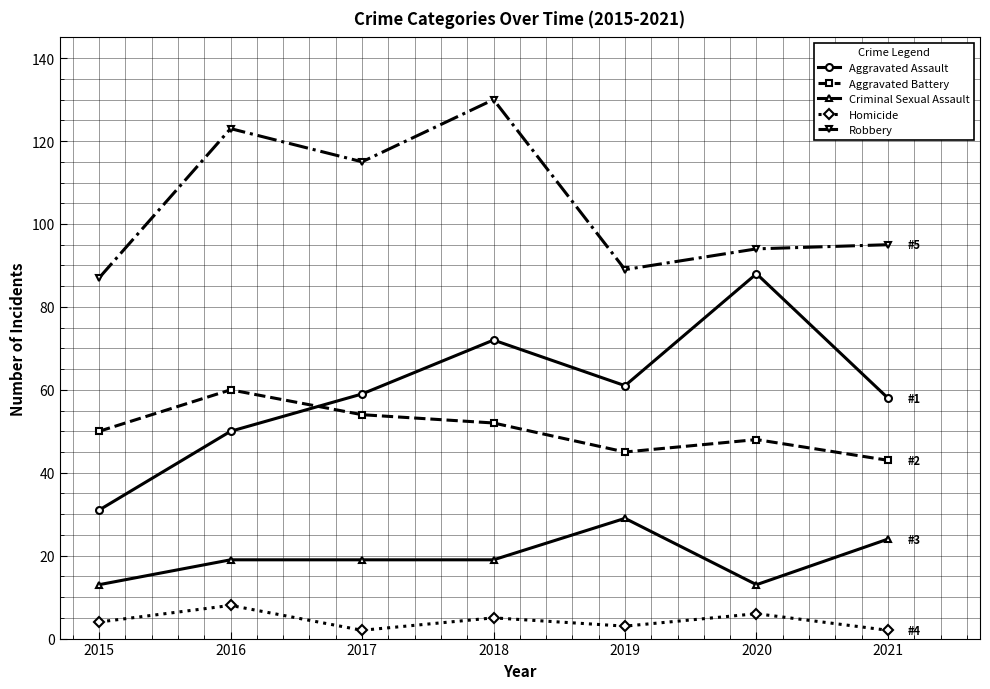

True or false: Aggravated Battery and Criminal Sexual Assault intersect in this chart.

False